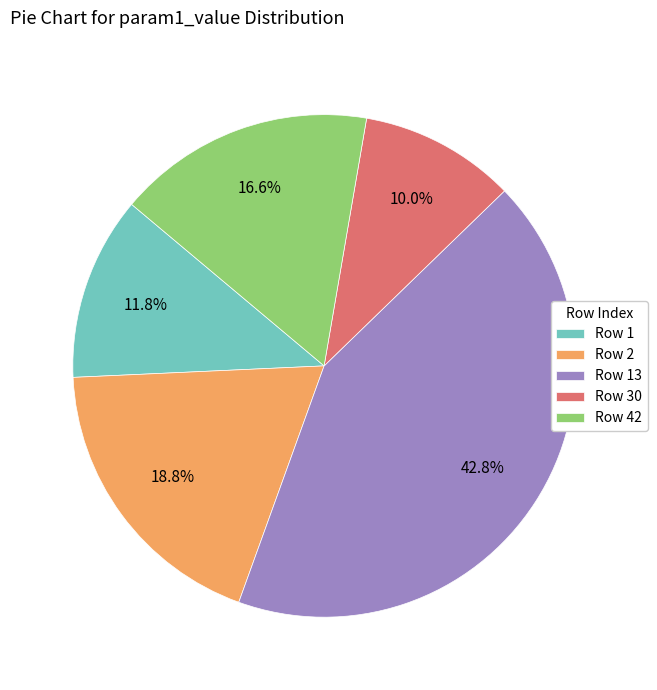

Is the sum of Row 2 and Row 13 greater than half?

Yes